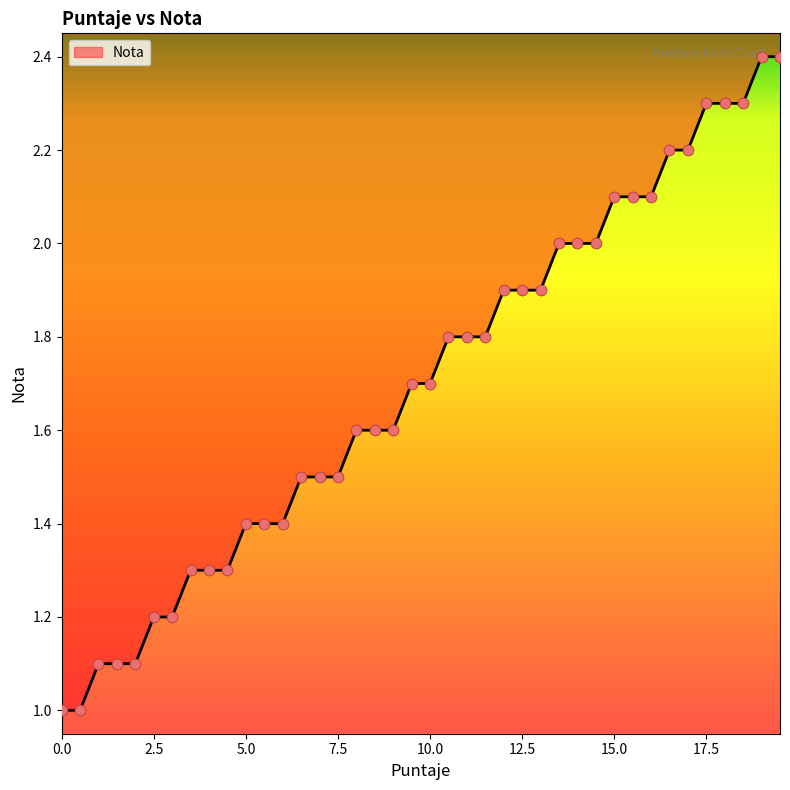

Which has a higher value, 9.5 or 12.5?

12.5